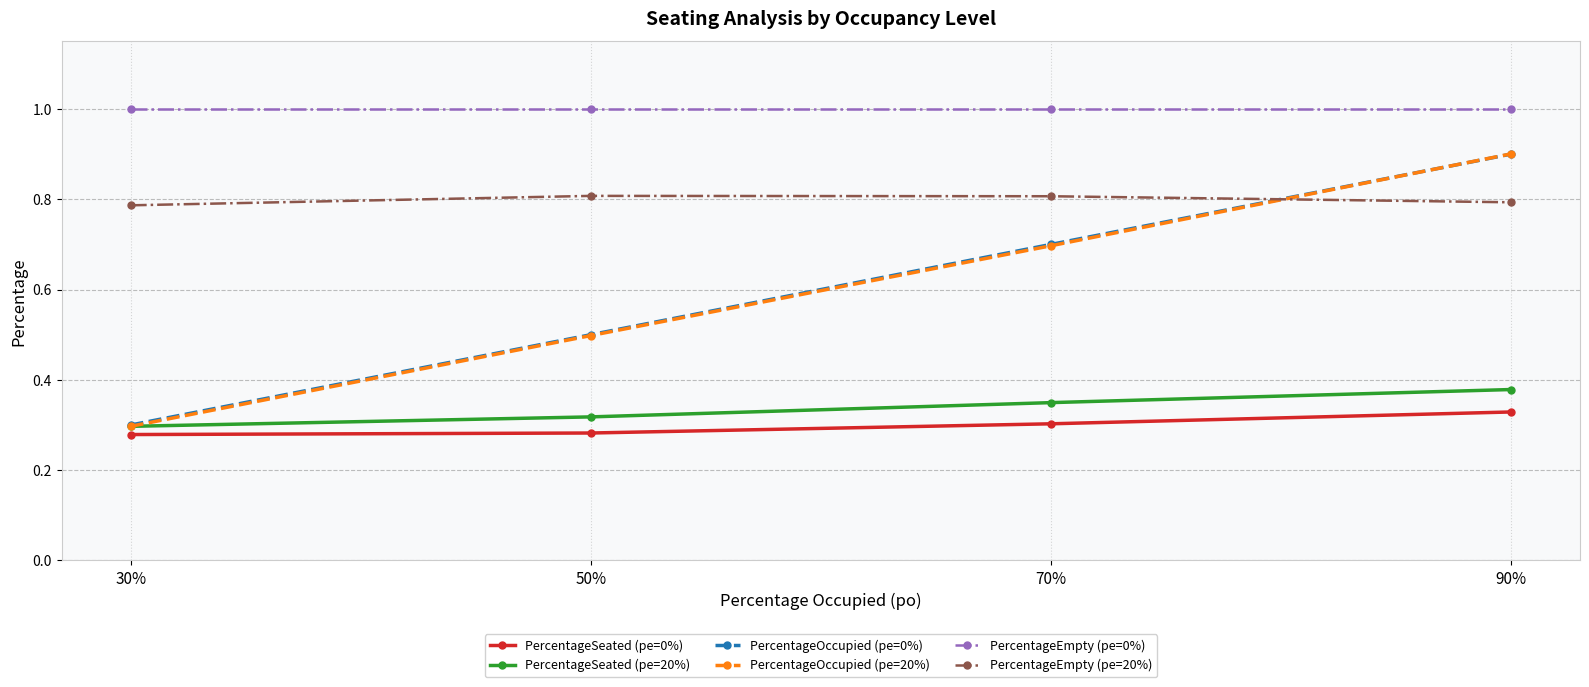

What is the sum of the PercentageSeated (pe=0%) values at 50% and 90%?

0.6